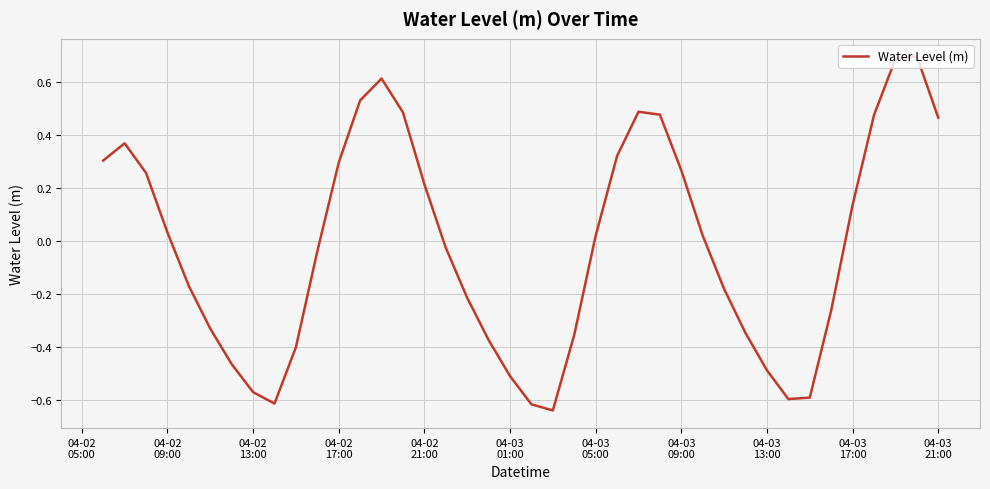

What is the greatest value displayed?

0.7